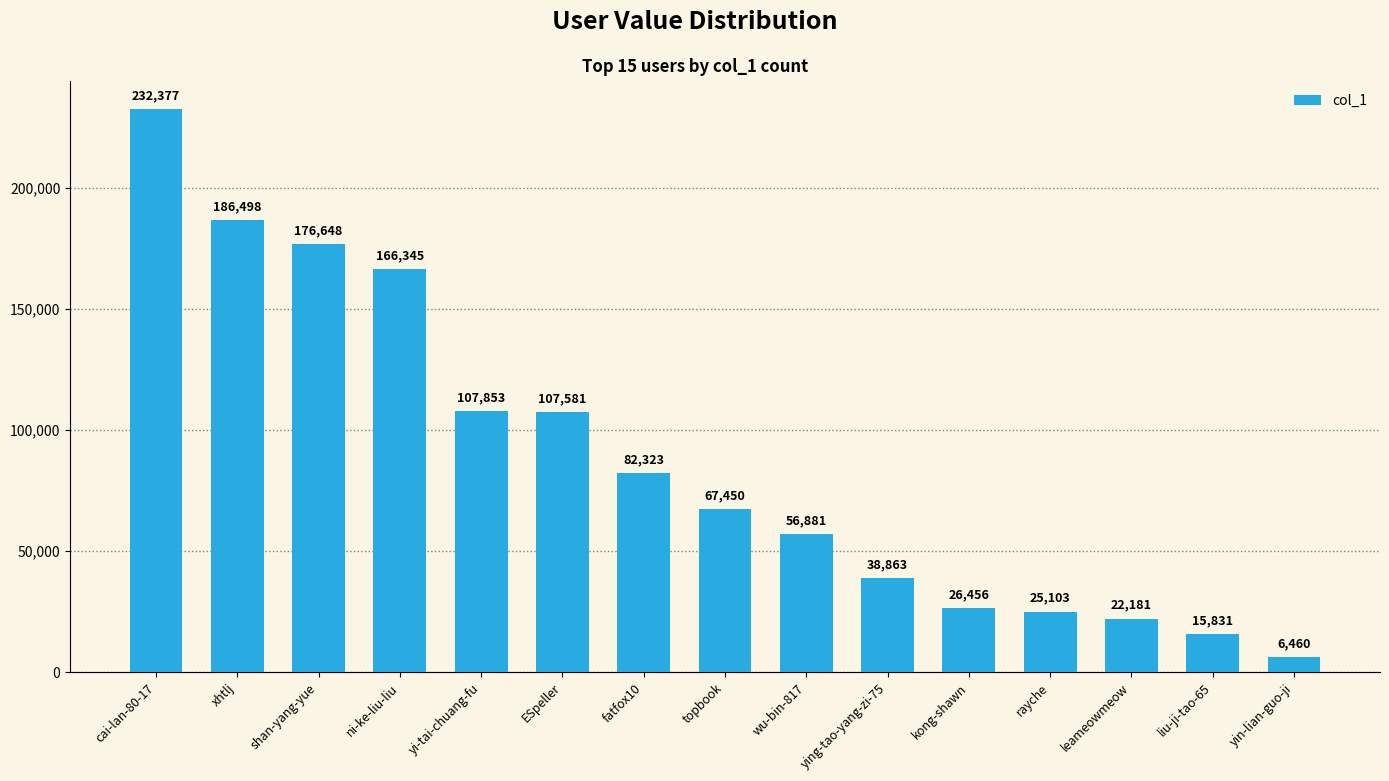

What is the average value?

87923